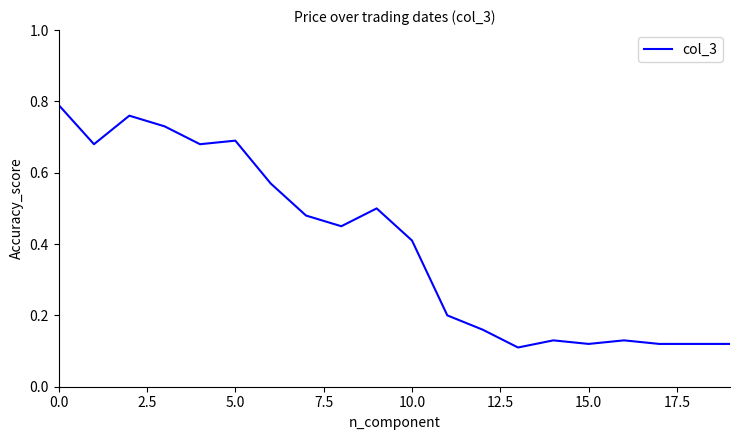

True or false: the data has more than 0 interior local peaks.

True